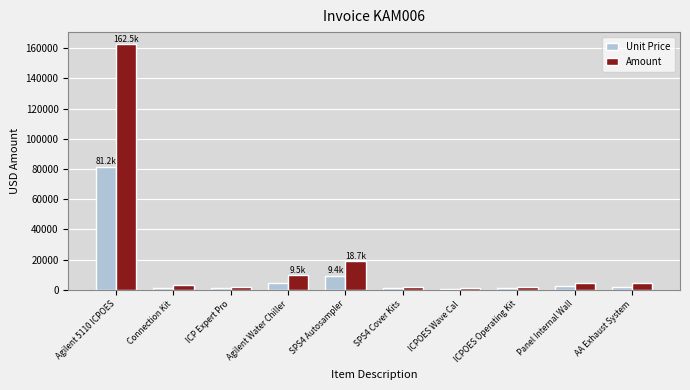

True or false: Unit Price has a value of 4765.3 at Agilent Water Chiller.

True